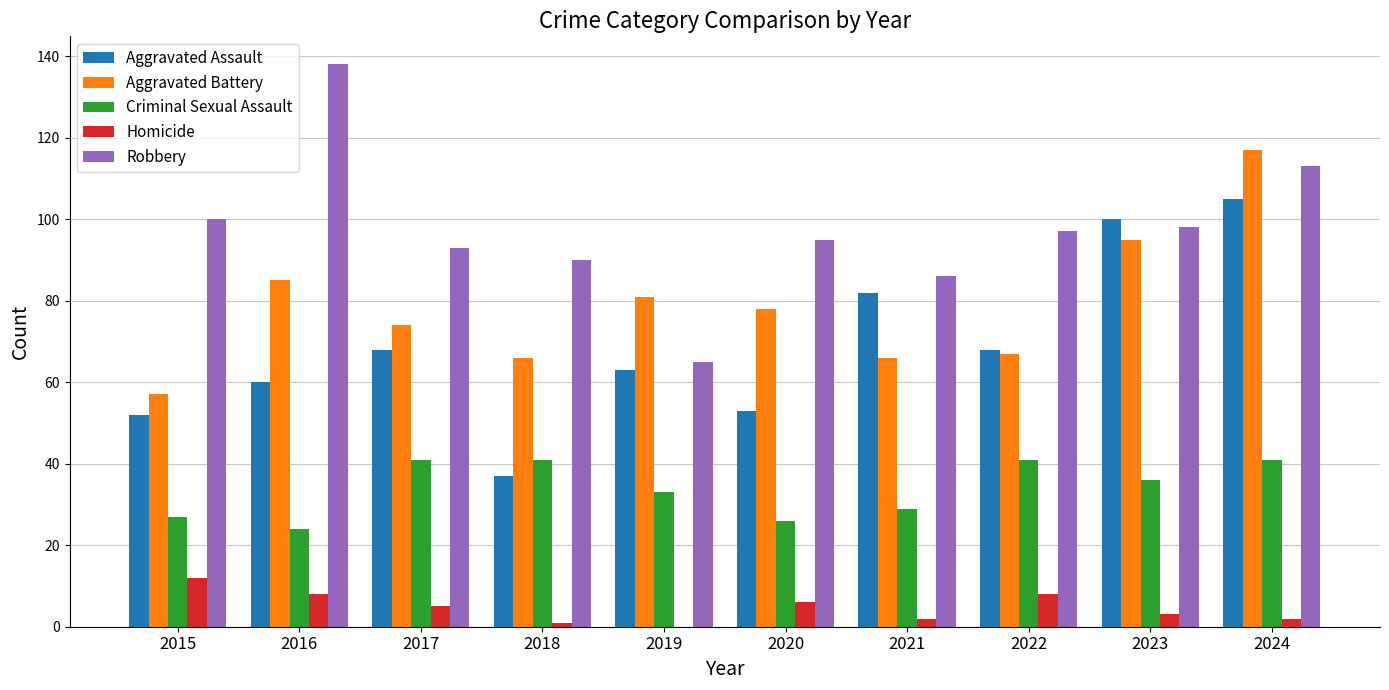

Reading left to right, transcribe all the data shown in this chart.

Aggravated Assault: 52	60	68	37	63	53	82	68	100	105
Aggravated Battery: 57	85	74	66	81	78	66	67	95	117
Criminal Sexual Assault: 27	24	41	41	33	26	29	41	36	41
Homicide: 12	8	5	1	0	6	2	8	3	2
Robbery: 100	138	93	90	65	95	86	97	98	113